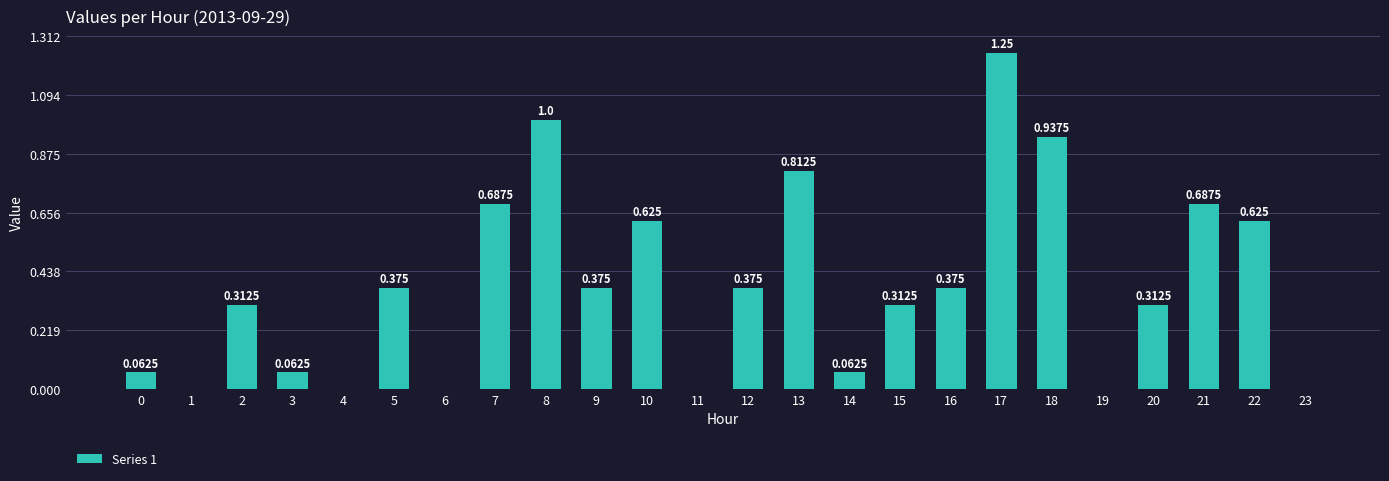

What is the change in value from 9 to 13?

+0.4